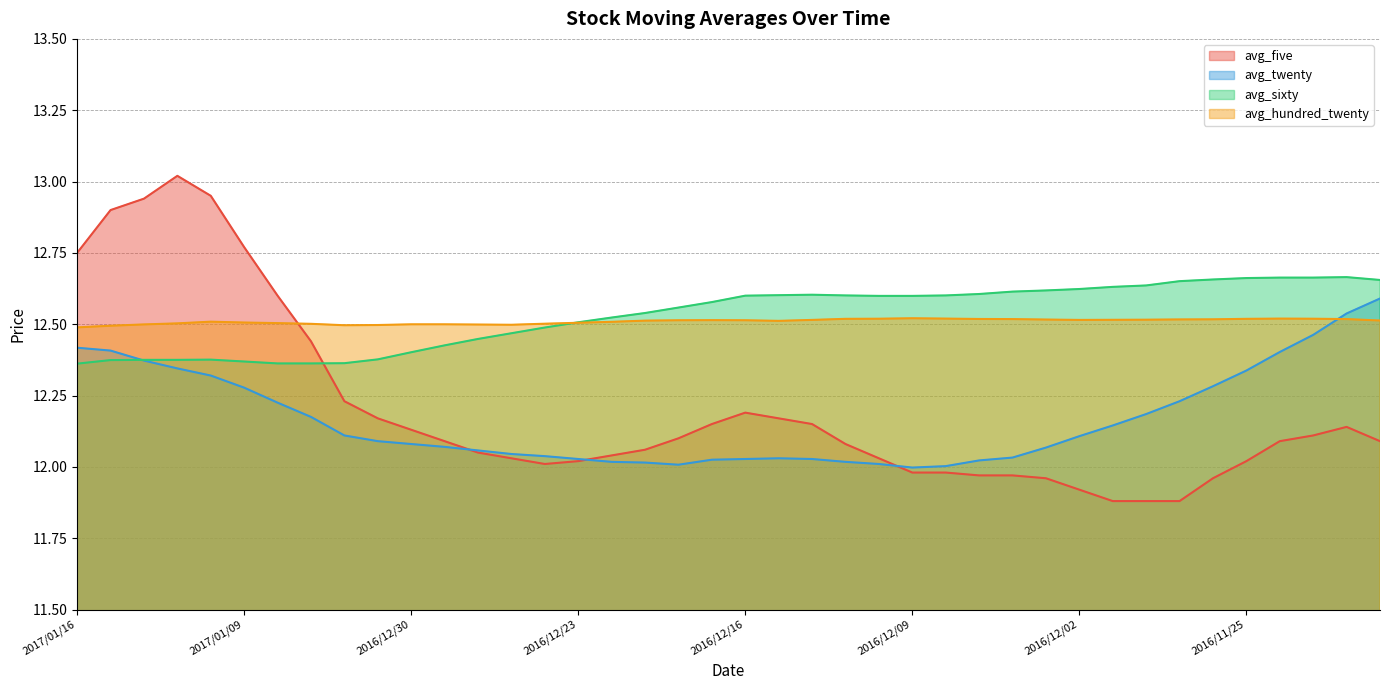

At how many categories does at least one series exceed 12?

40